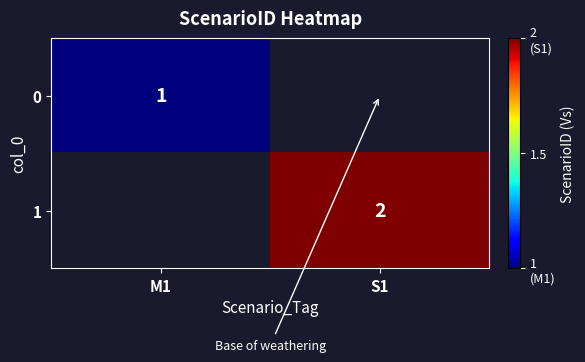

At how many categories does at least one series exceed 1?

1